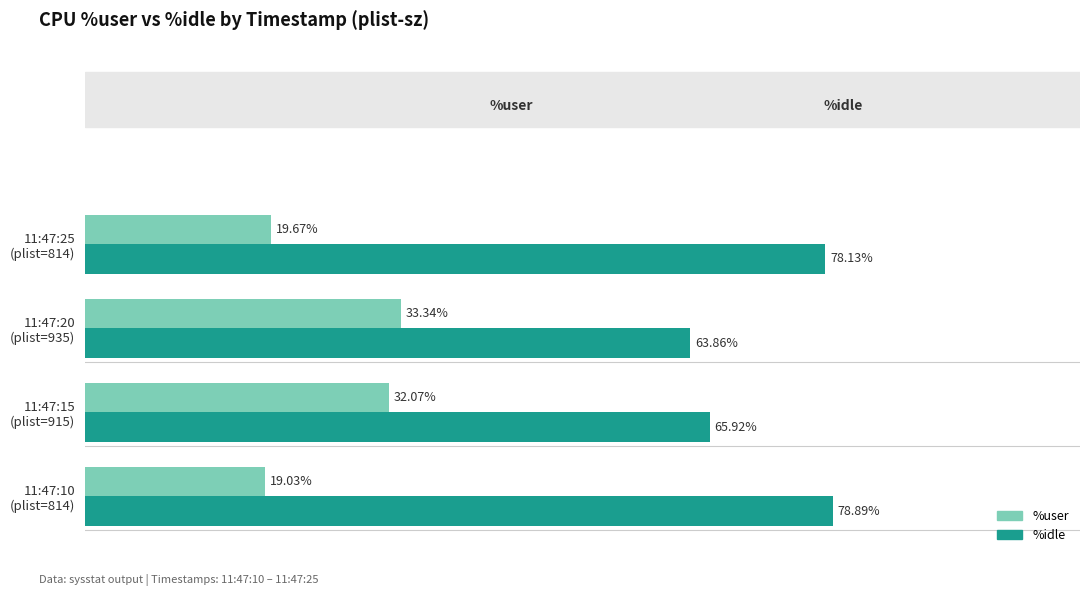

Which series has the largest range (max minus min)?

%idle